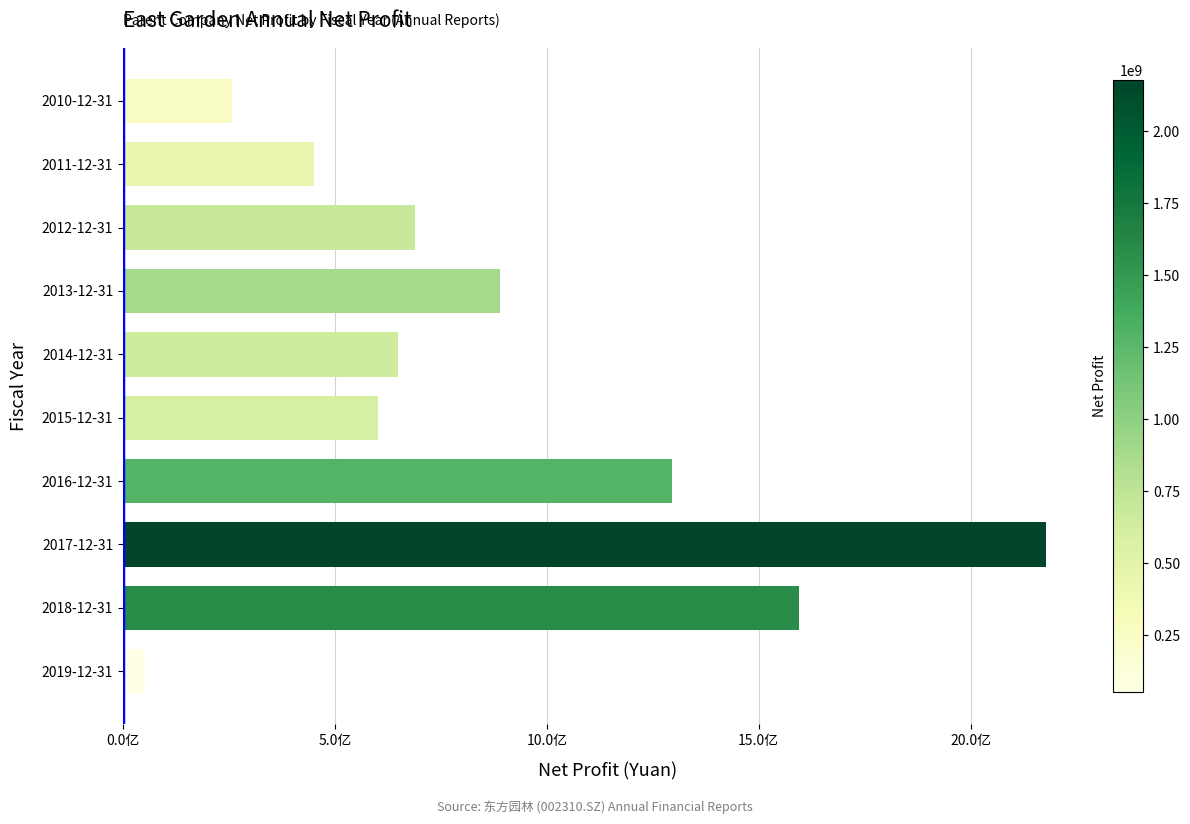

At which category does the chart reach its peak across all series?

2017-12-31